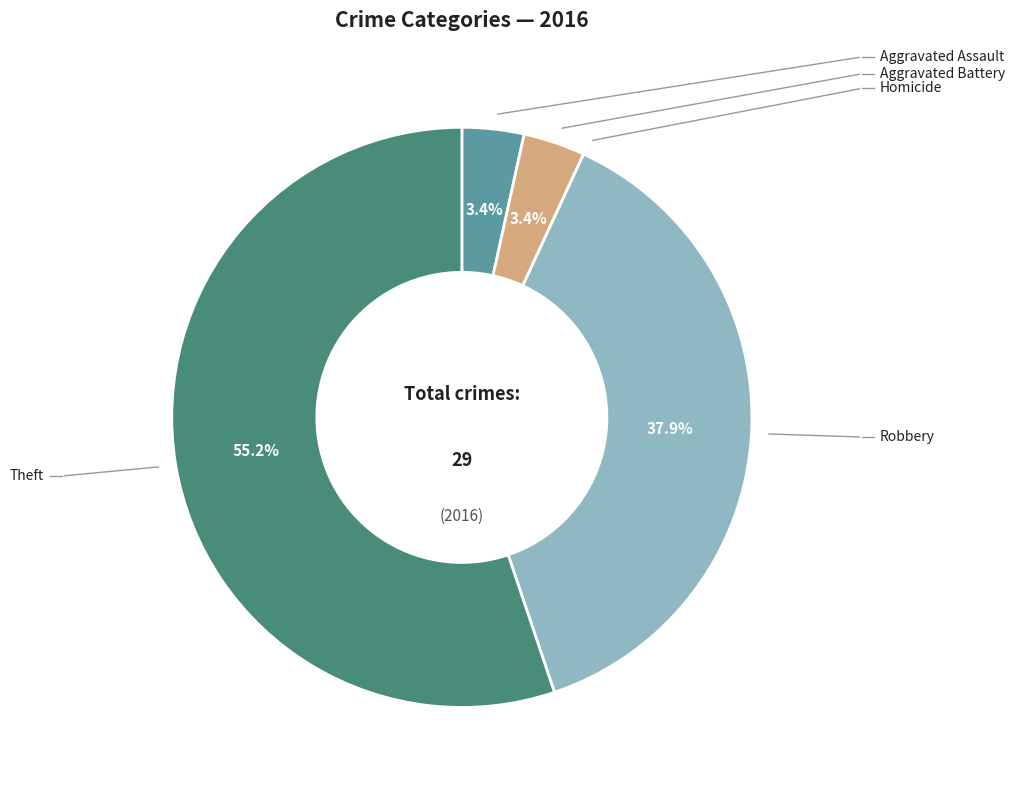

What percentage is the Aggravated Assault slice, to the nearest percent?

3%